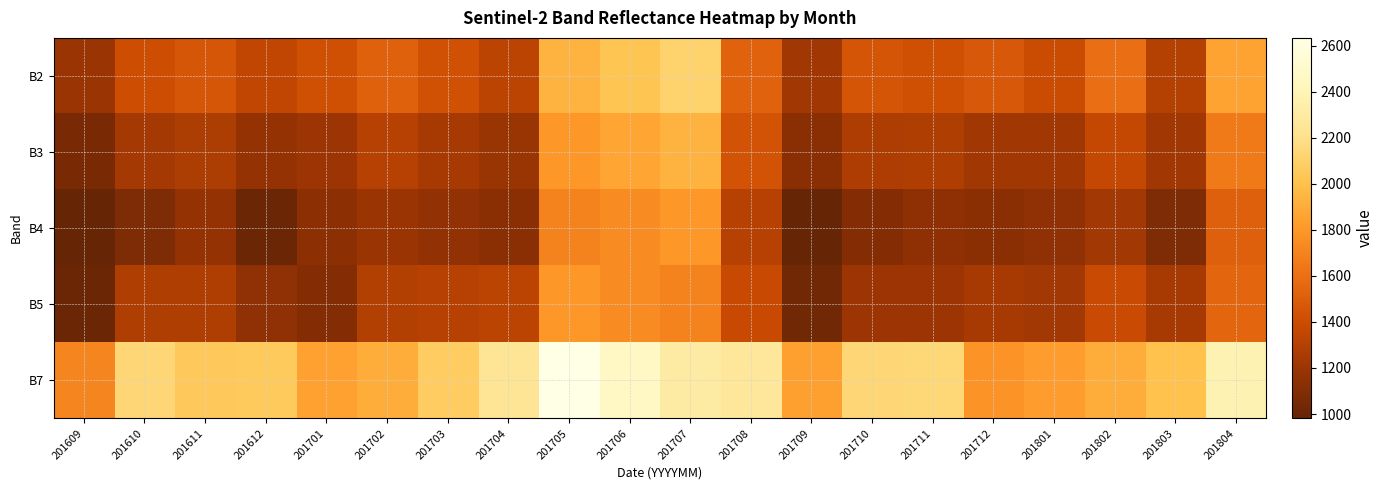

At which category is the sum across all series the highest?

201705